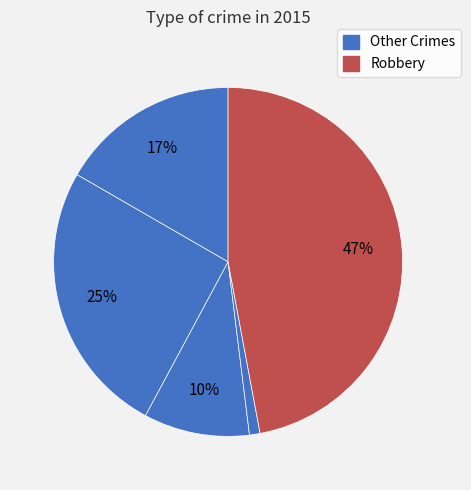

Does any single category account for the majority?

No